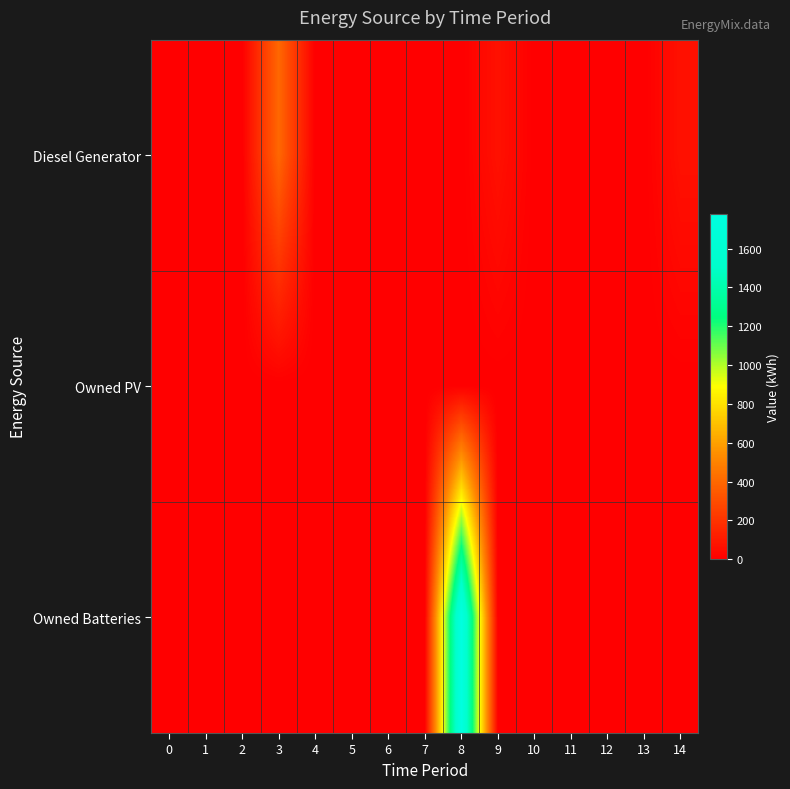

At which category is the sum across all series the highest?

8